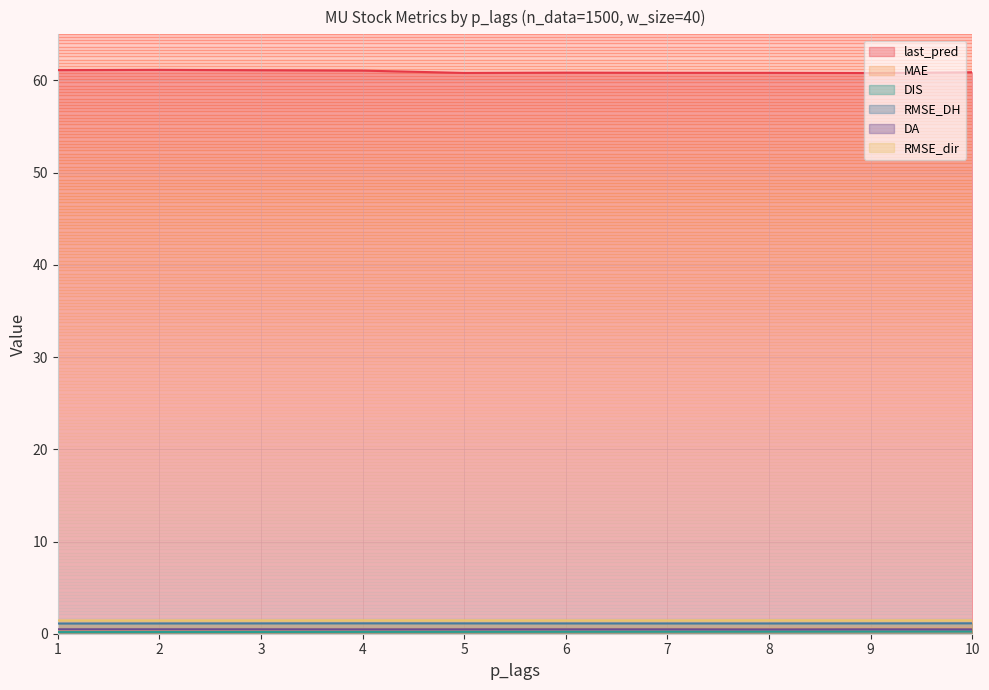

The value of MAE at 8 is 0.5. True or false?

True